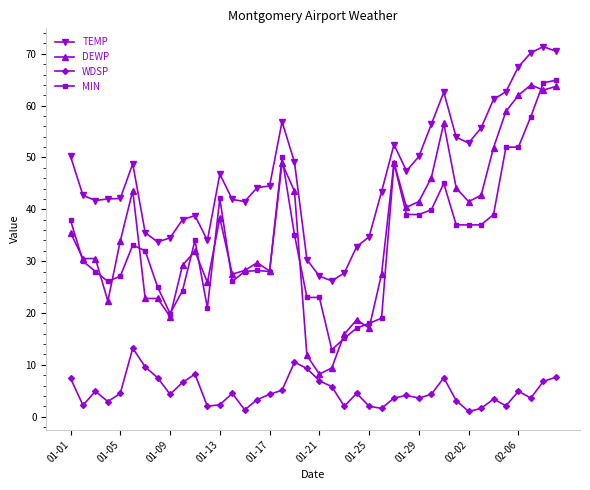

What is the average value of the MIN series?

33.9